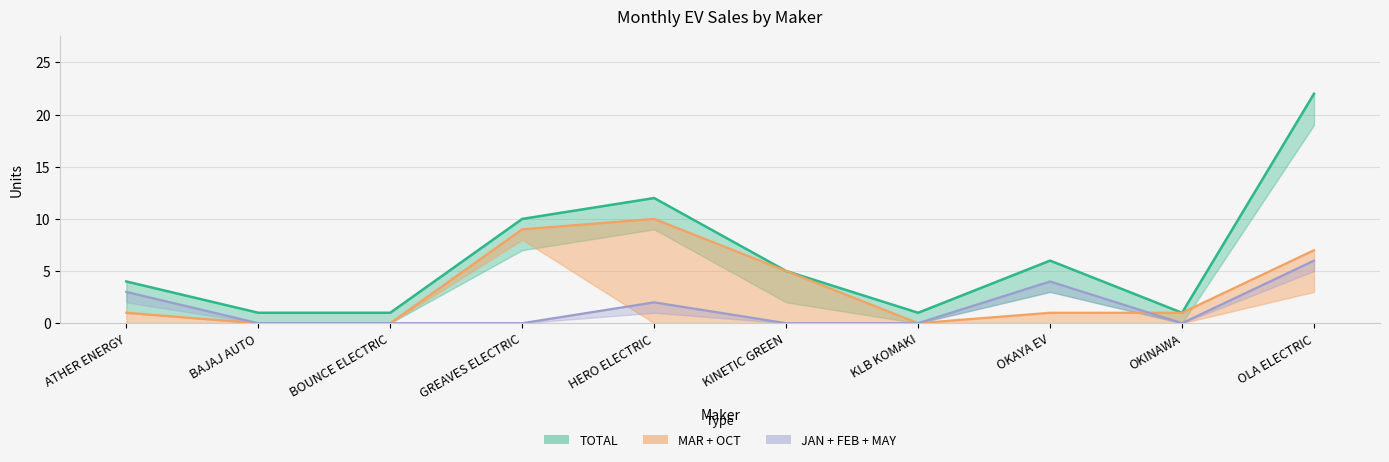

At which label is JAN closest to 1?

HERO ELECTRIC